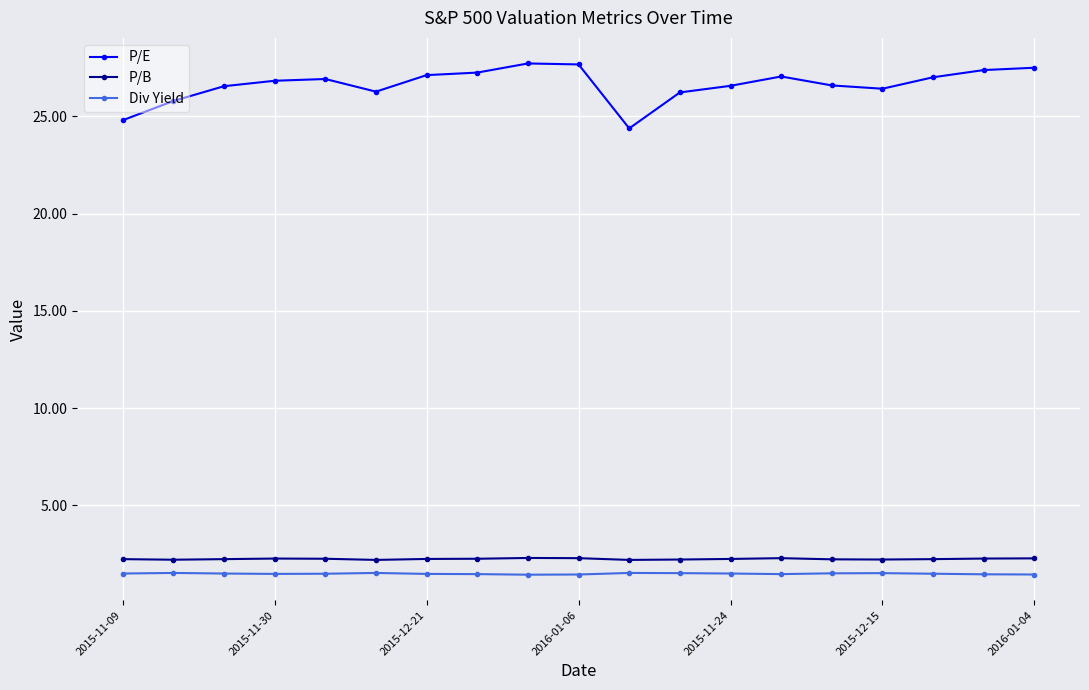

True or false: P/E has more than 1 points higher than both neighbors.

True